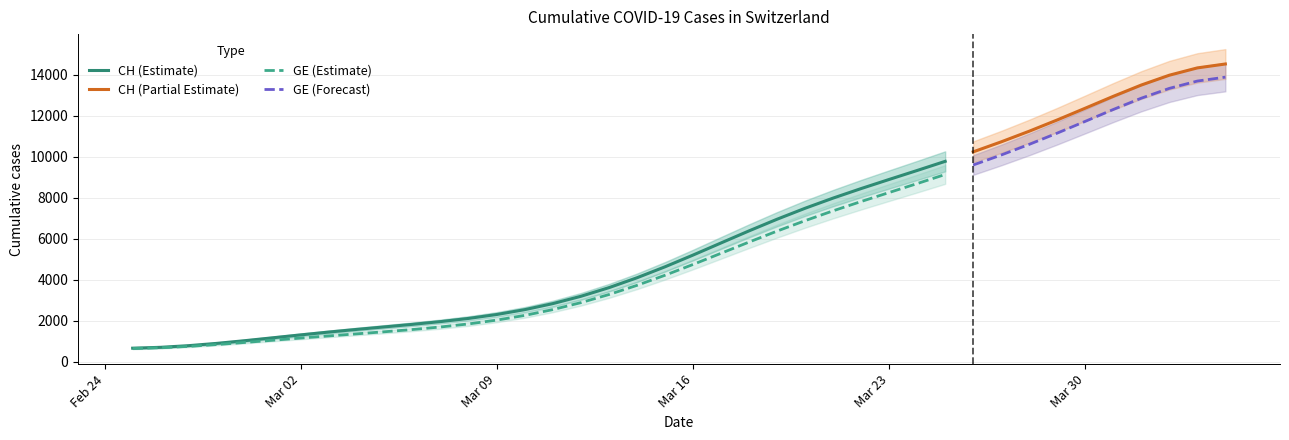

What is the highest value of the CH (Estimate) series?

9773.0